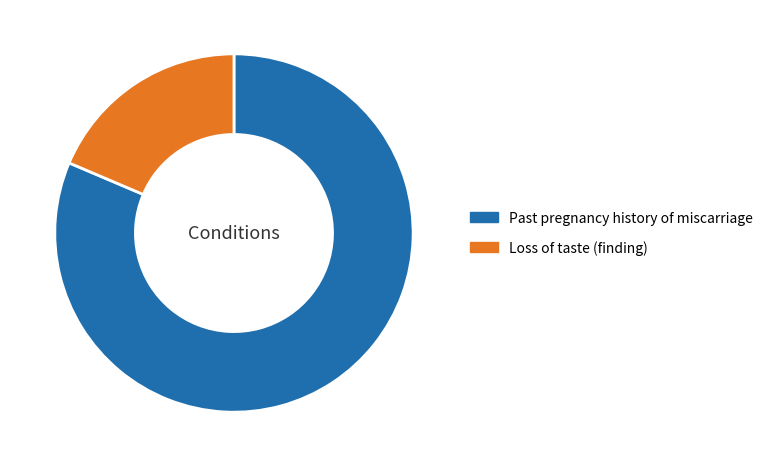

Combined, do Loss of taste (finding) and Past pregnancy history of miscarriage account for over 50%?

Yes